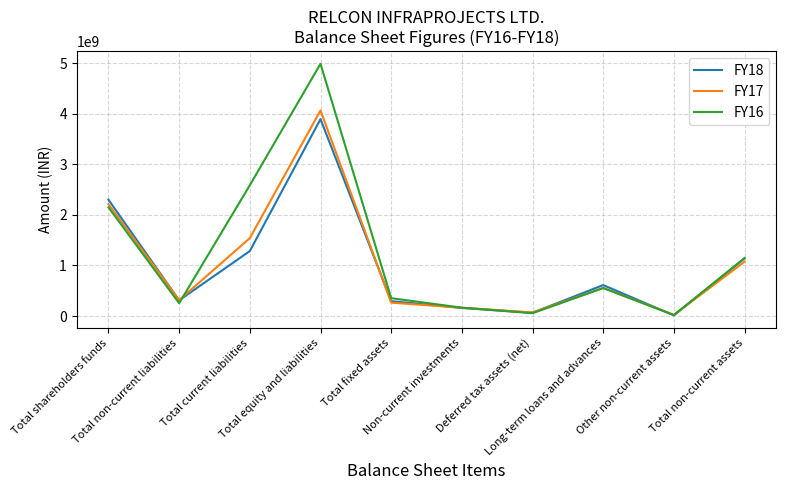

Which series has the widest spread of values?

FY16